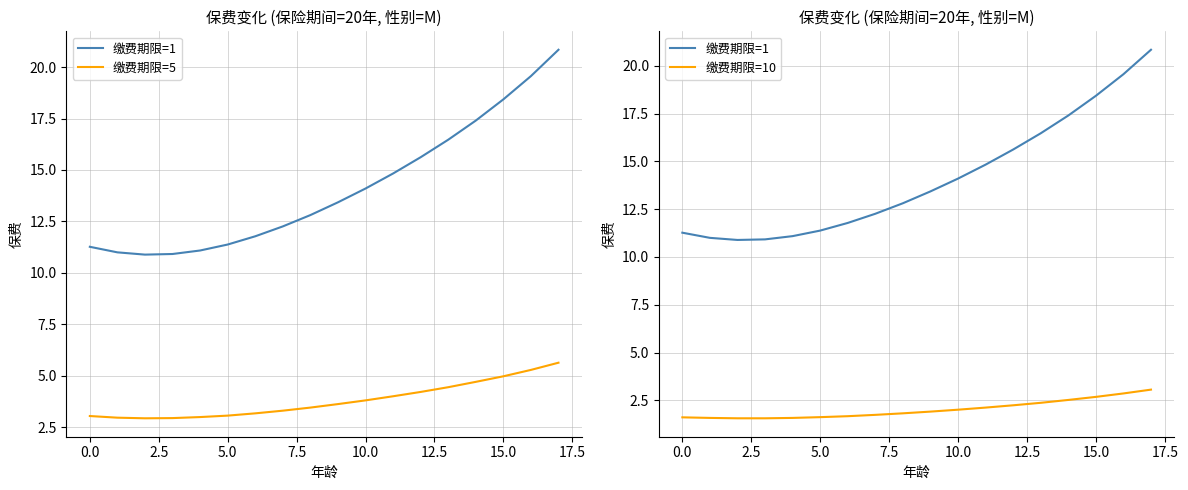

What are all the series names shown in the legend?

缴费期限=1, 缴费期限=5, 缴费期限=10